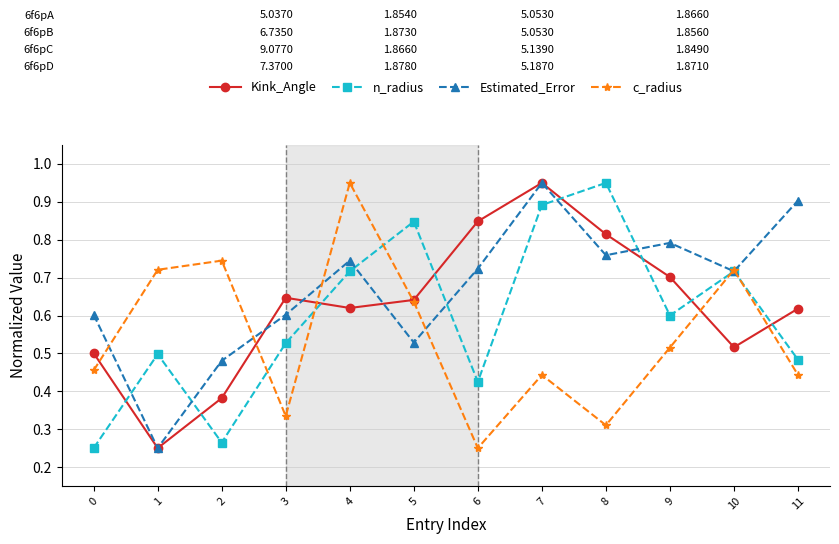

How many distinct data groups are displayed?

4